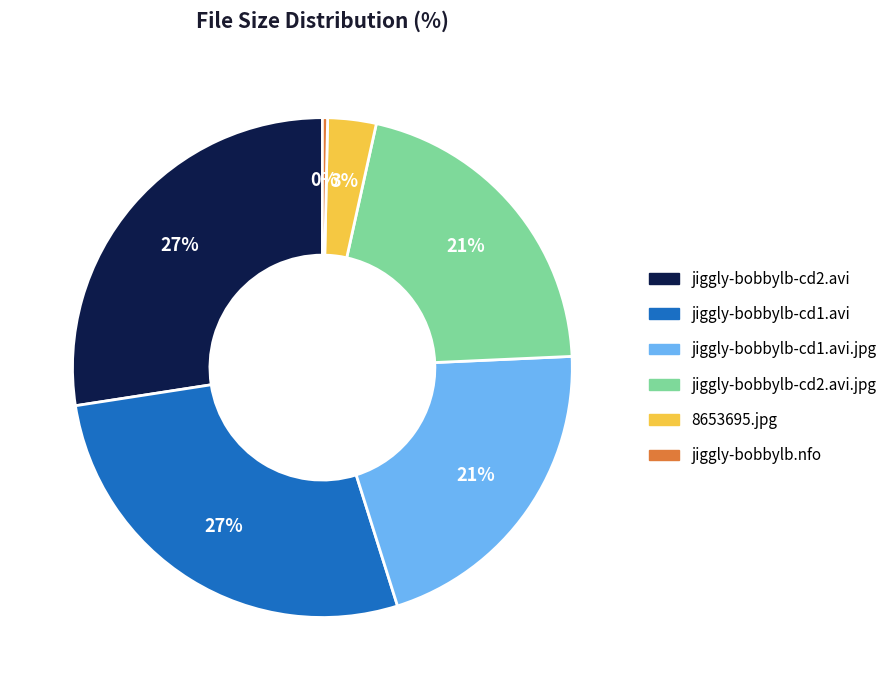

What percentage is the jiggly-bobbylb-cd2.avi.jpg slice, to the nearest percent?

21%